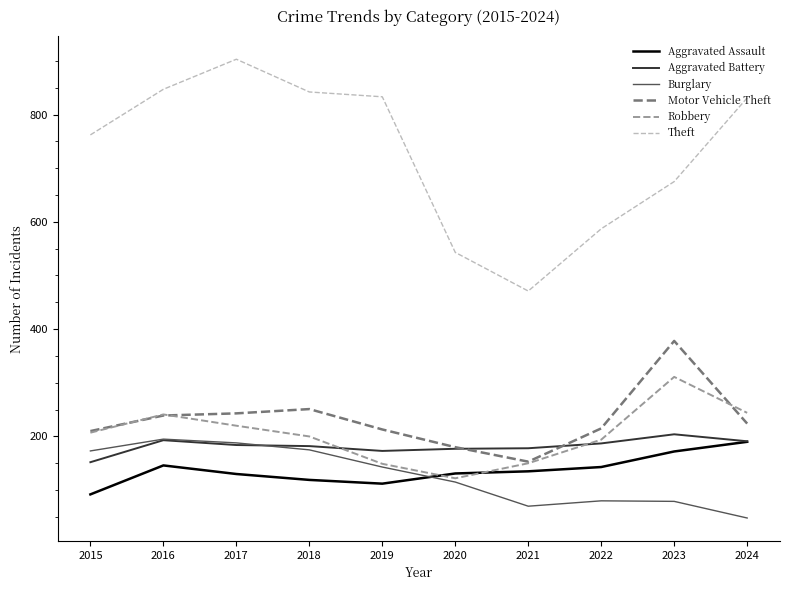

Count the number of categories in the chart.

10